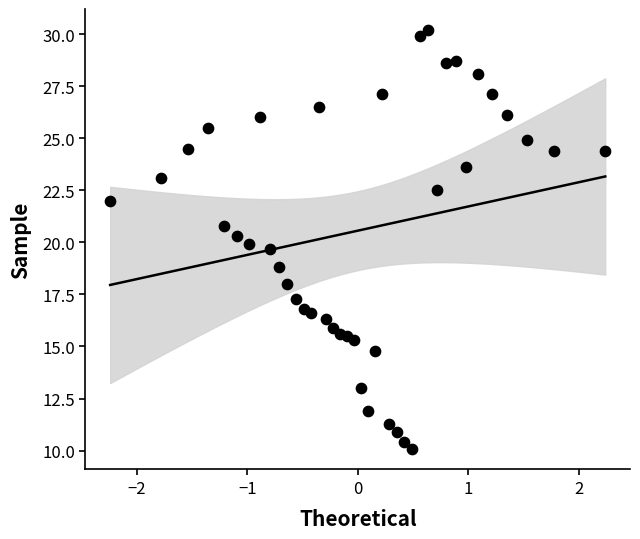

What is the range of X values (max minus min)?

4.5